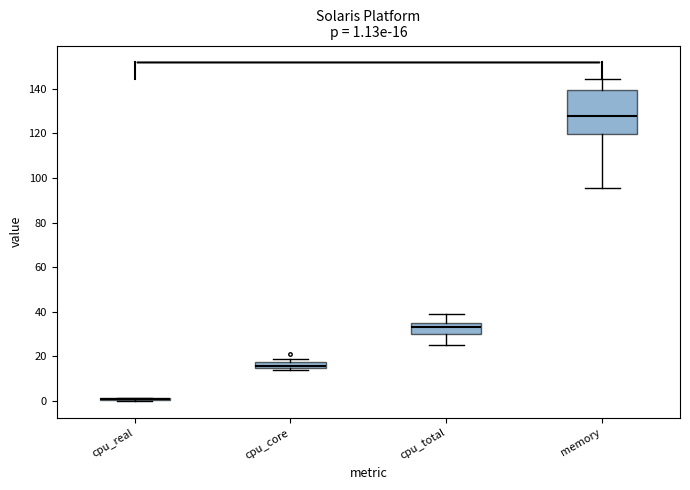

Comparing the boxes themselves (not the whiskers), which one is the tallest?

memory